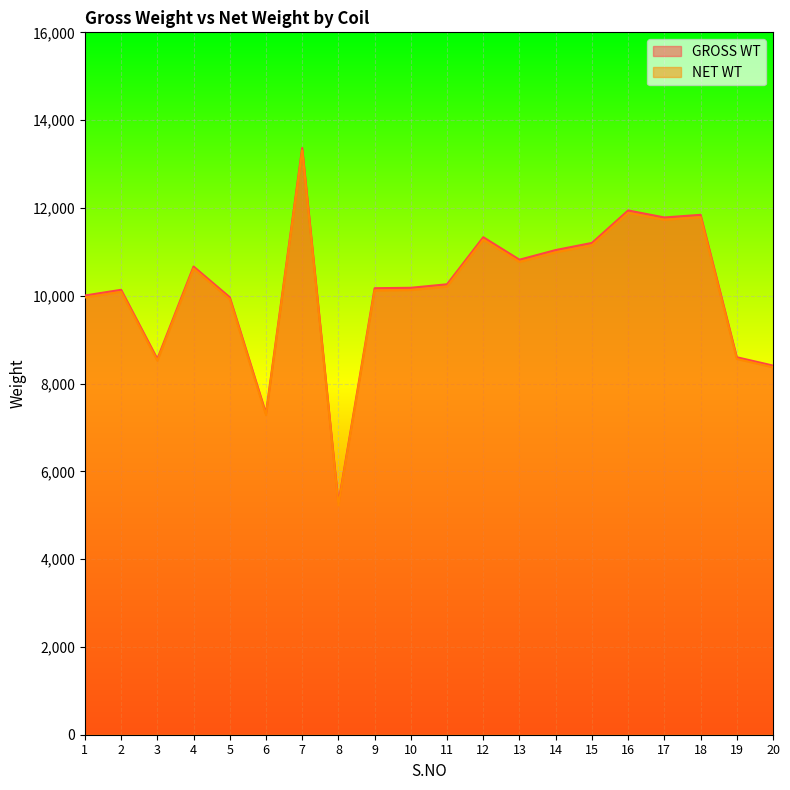

The value of GROSS WT at 5 is 9965. True or false?

True